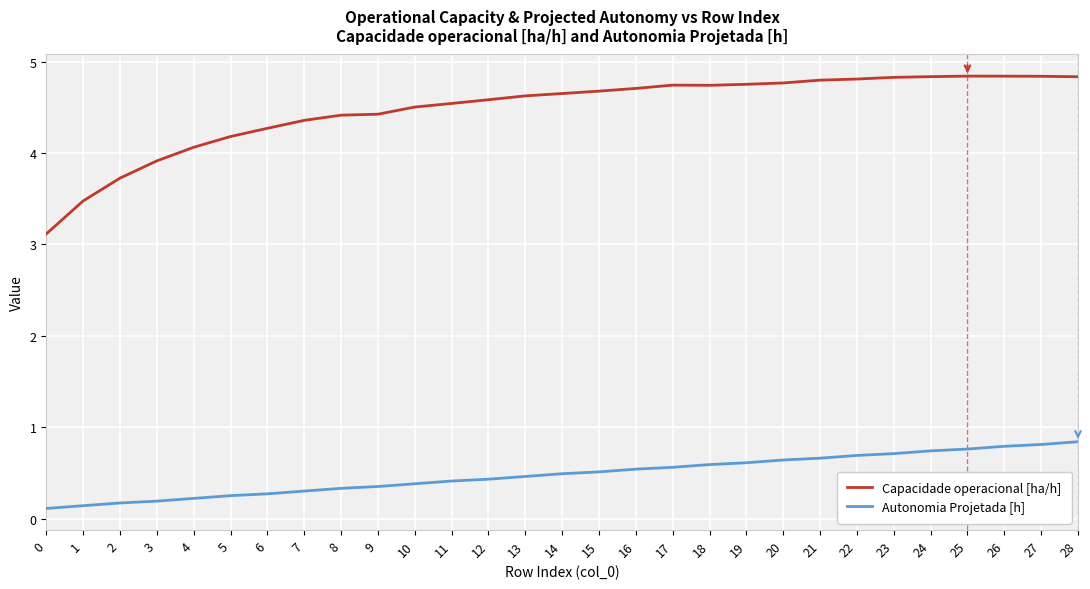

True or false: Capacidade operacional [ha/h] and Autonomia Projetada [h] intersect in this chart.

False